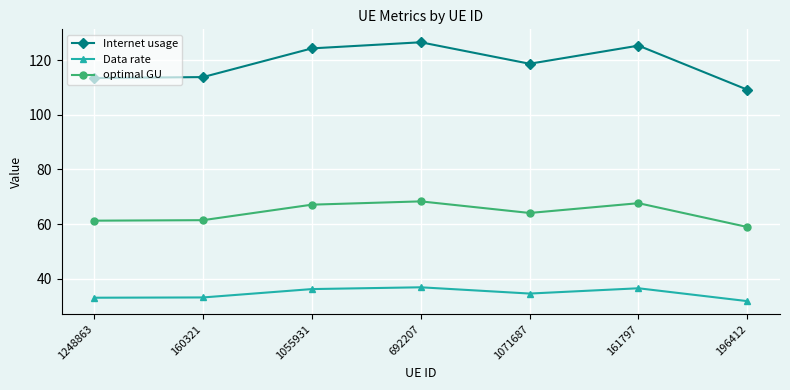

Which series changed the most between 160321 and 196412?

Internet usage